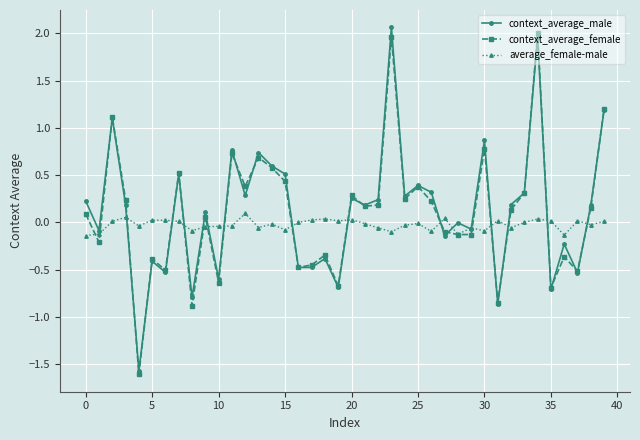

How many series are shown in this chart?

3